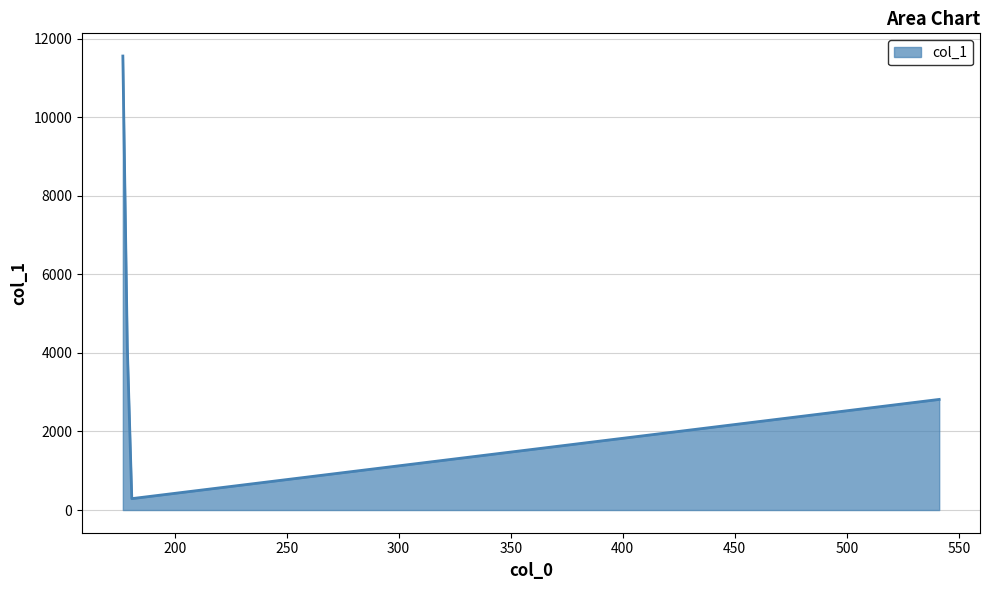

What is the sum of all values?

18805.4